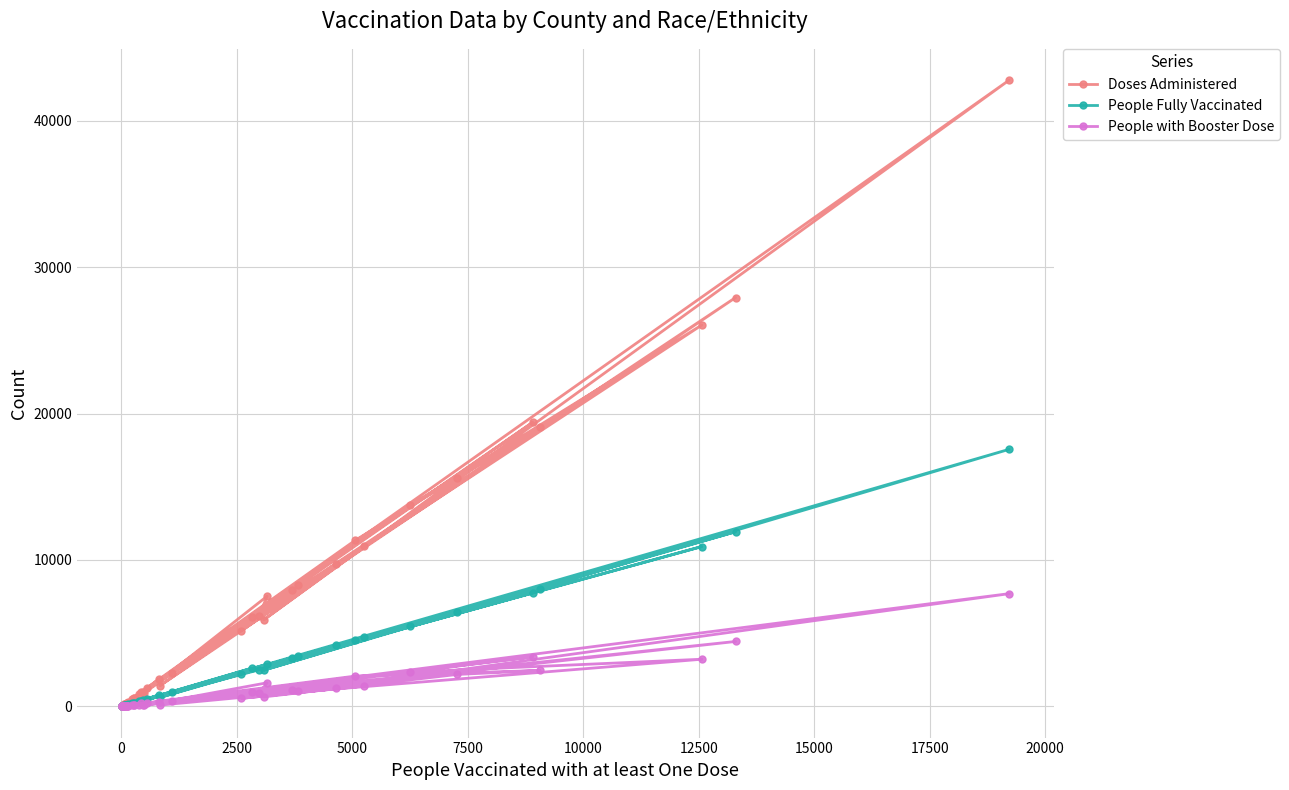

What is the sum of all People Fully Vaccinated values?

106559